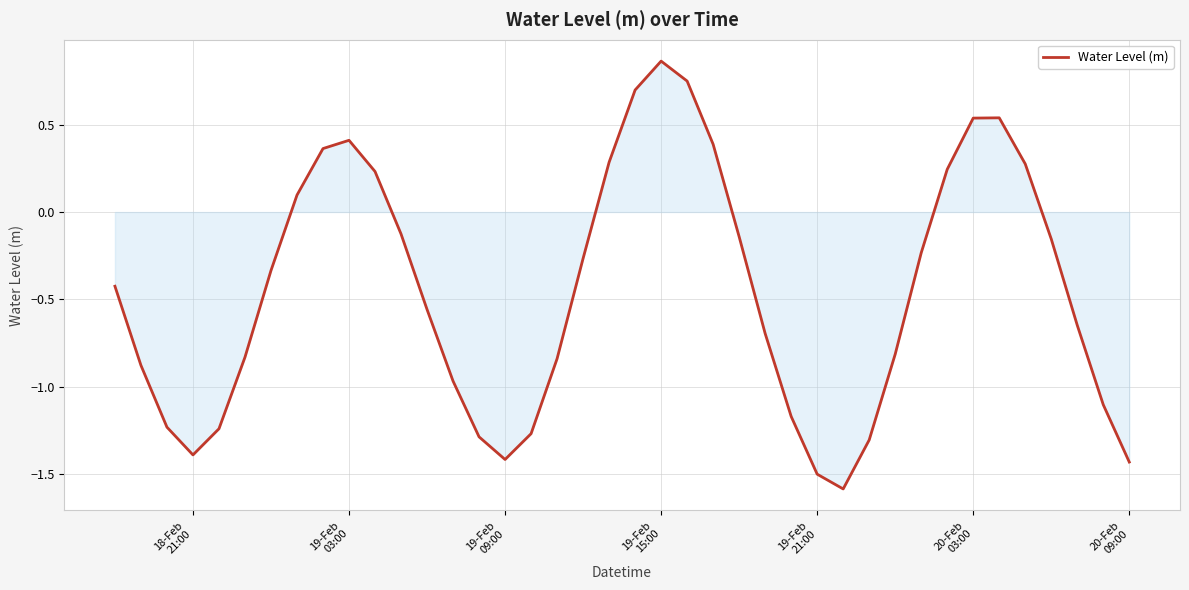

What is the difference between the maximum and minimum values?

2.4